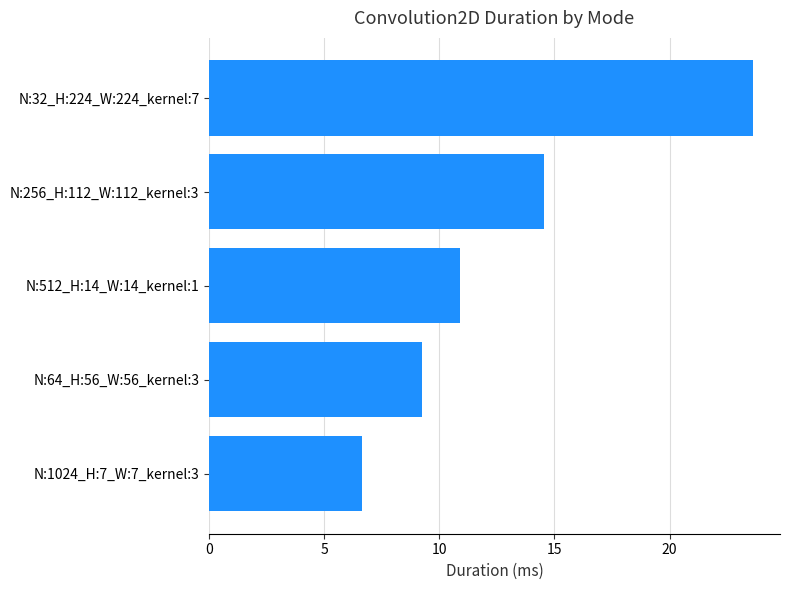

Reading bottom to top, what are all the values shown in this chart?

6.6	9.3	10.9	14.5	23.6